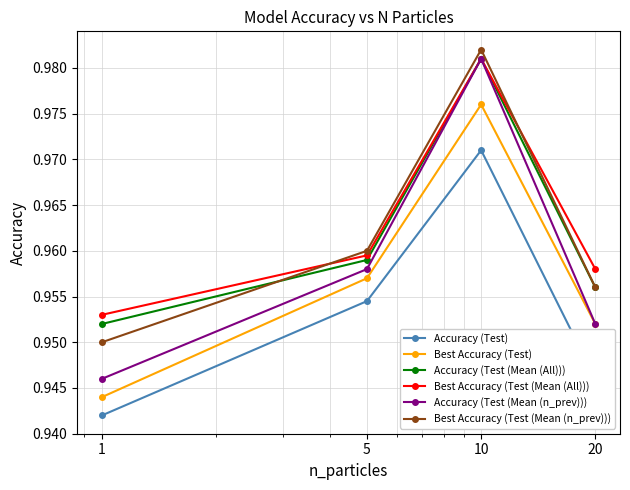

Count the Best Accuracy (Test) values in the range 0 to 1.

4